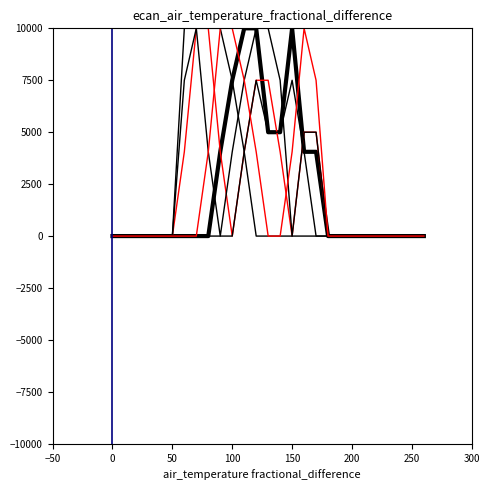

The col_10 series shows -6337.2 at 3. True or false?

False